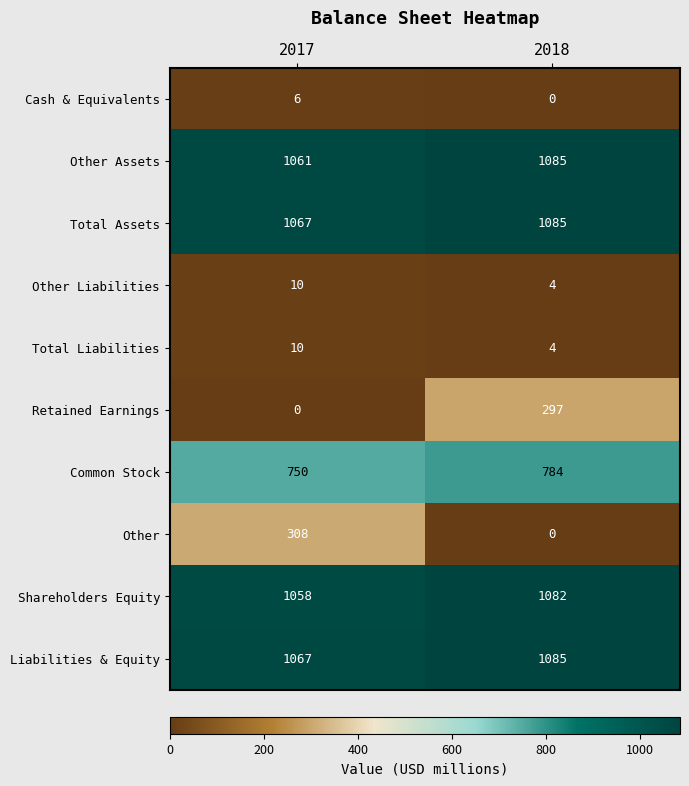

True or false: Other Assets has a value of 232 at 2018.

False